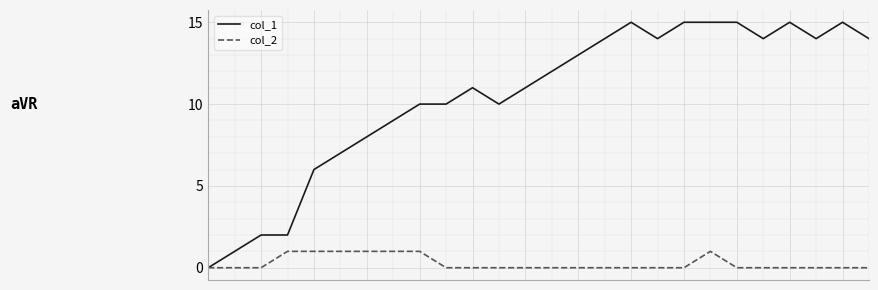

Which series has the largest total across all categories?

col_1